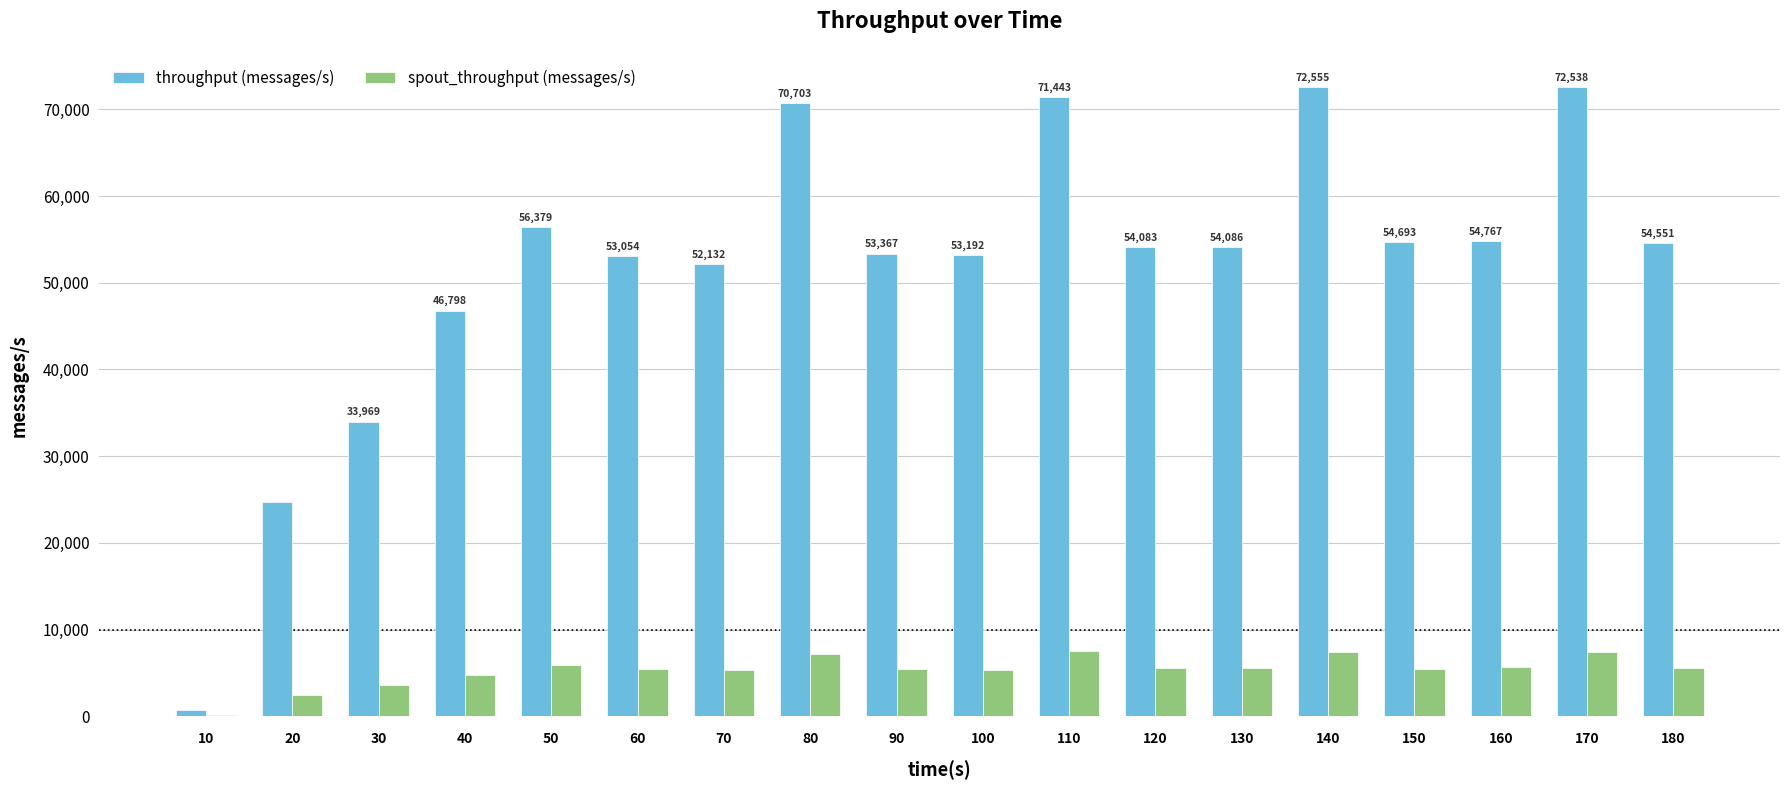

Is it true that throughput (messages/s) equals 82931 at 70?

False